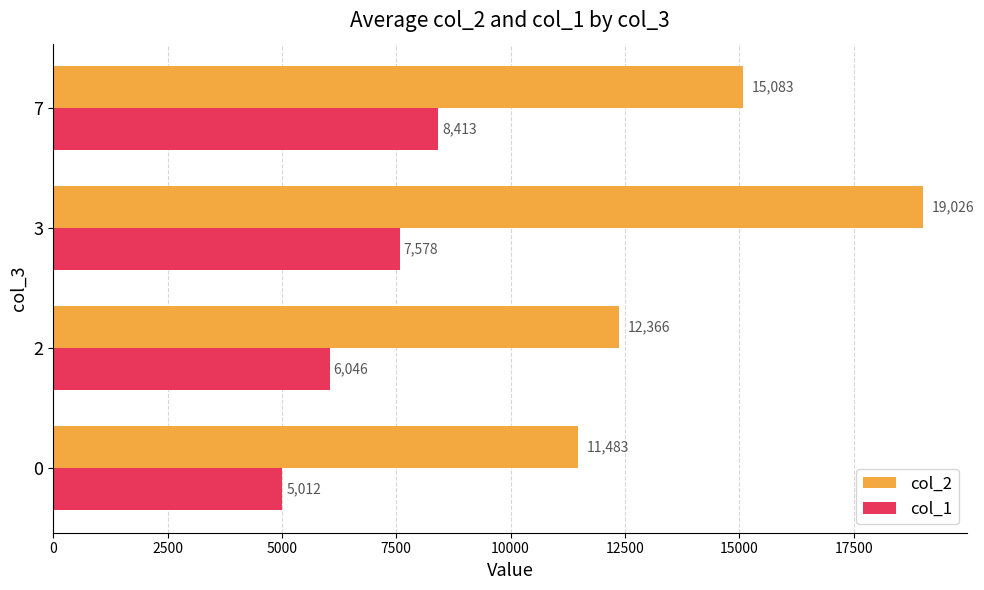

Which label corresponds to the largest value in the chart?

3